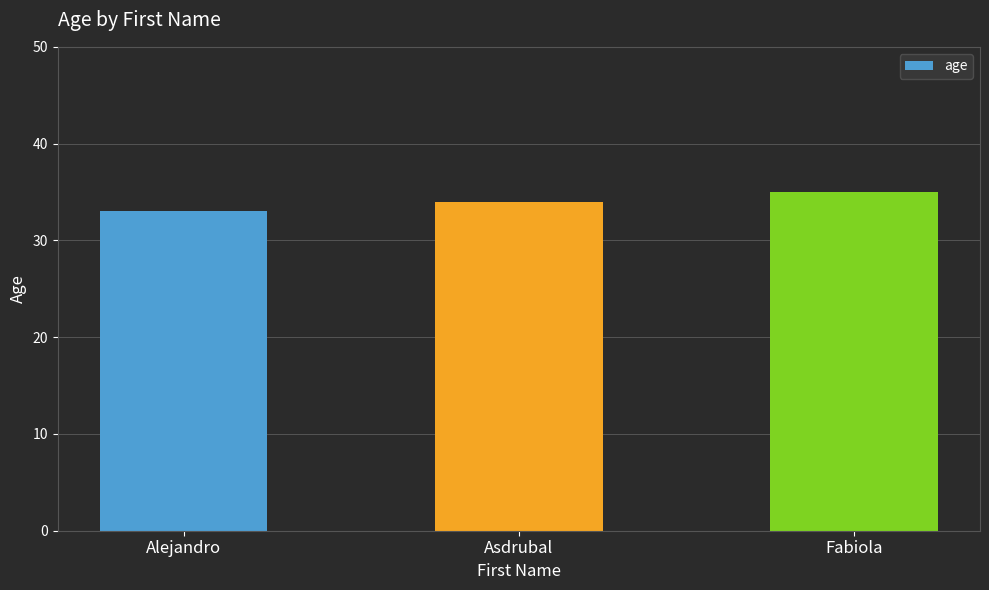

What is the change in value from Asdrubal to Fabiola?

+1